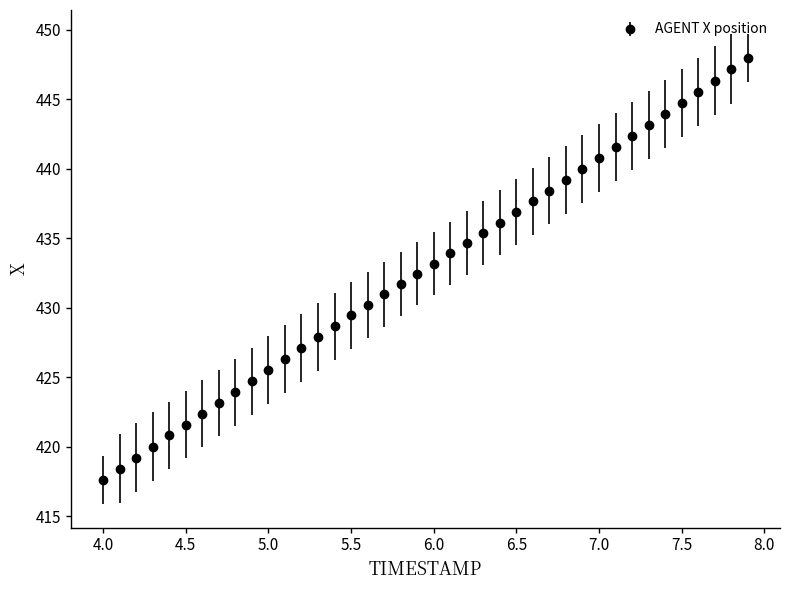

What is the smallest value displayed?

417.6